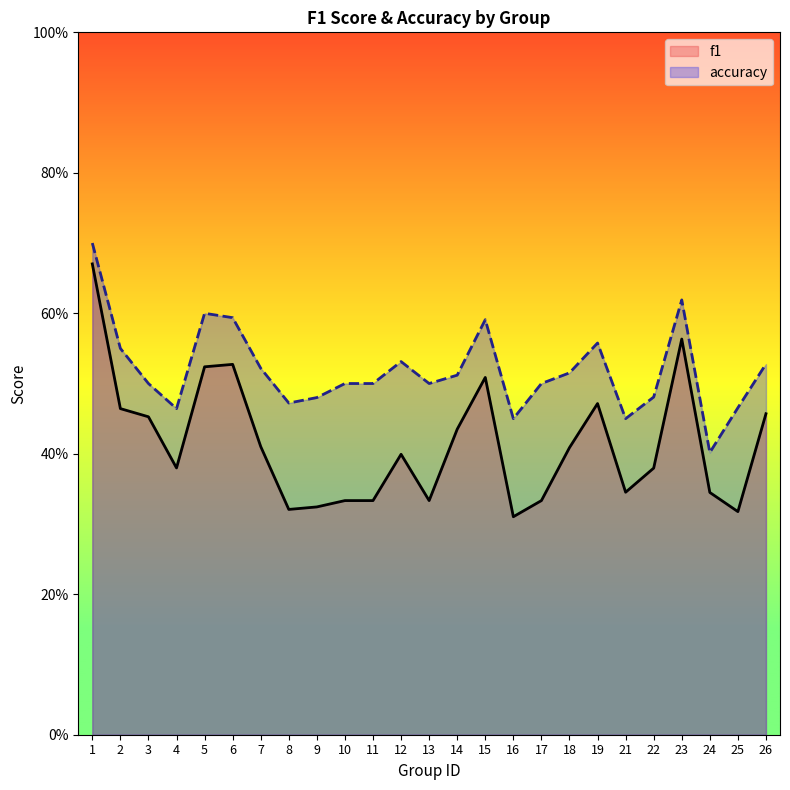

What are all the series names shown in the legend?

f1, accuracy